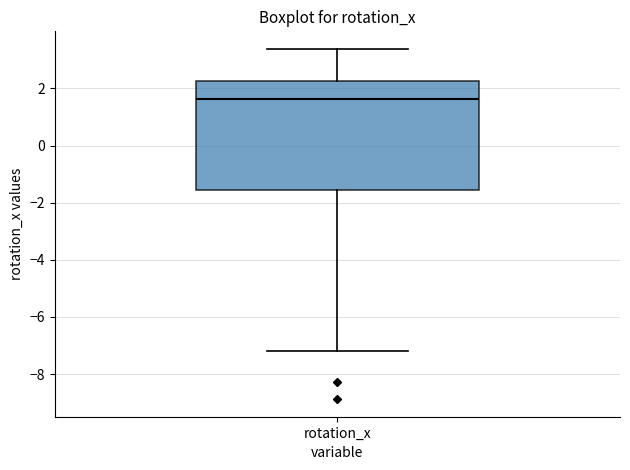

Transcribe this box plot: give where the median line is, the range the box spans, and where the two whiskers end, as read against the y-axis. The values are not printed on the chart, so give them approximately, as read against the axis.

median 1.6, box -1.6 to 2.2, whiskers -7.2 to 3.4